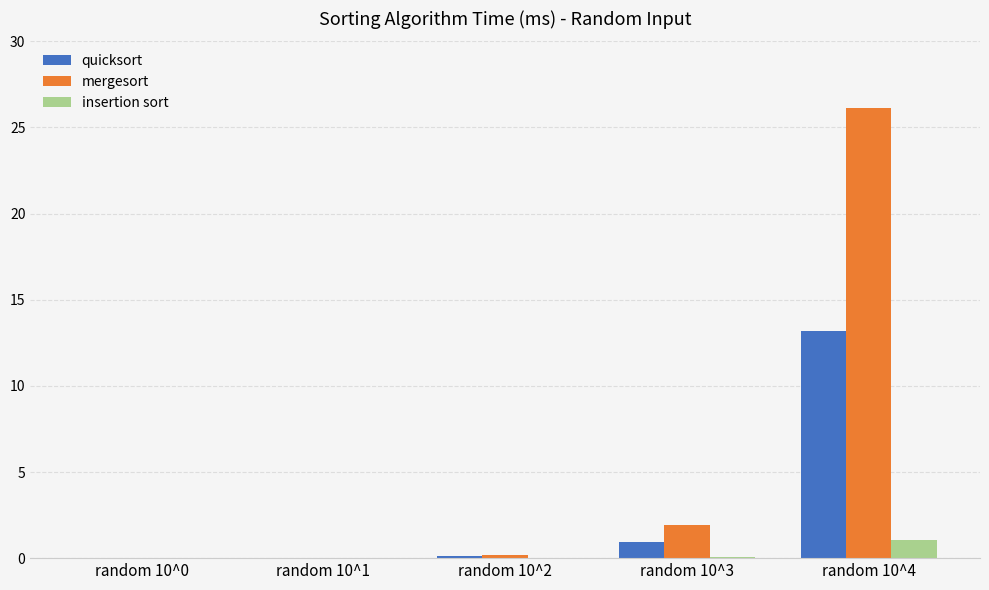

At which category is the sum across all series the highest?

random 10^4